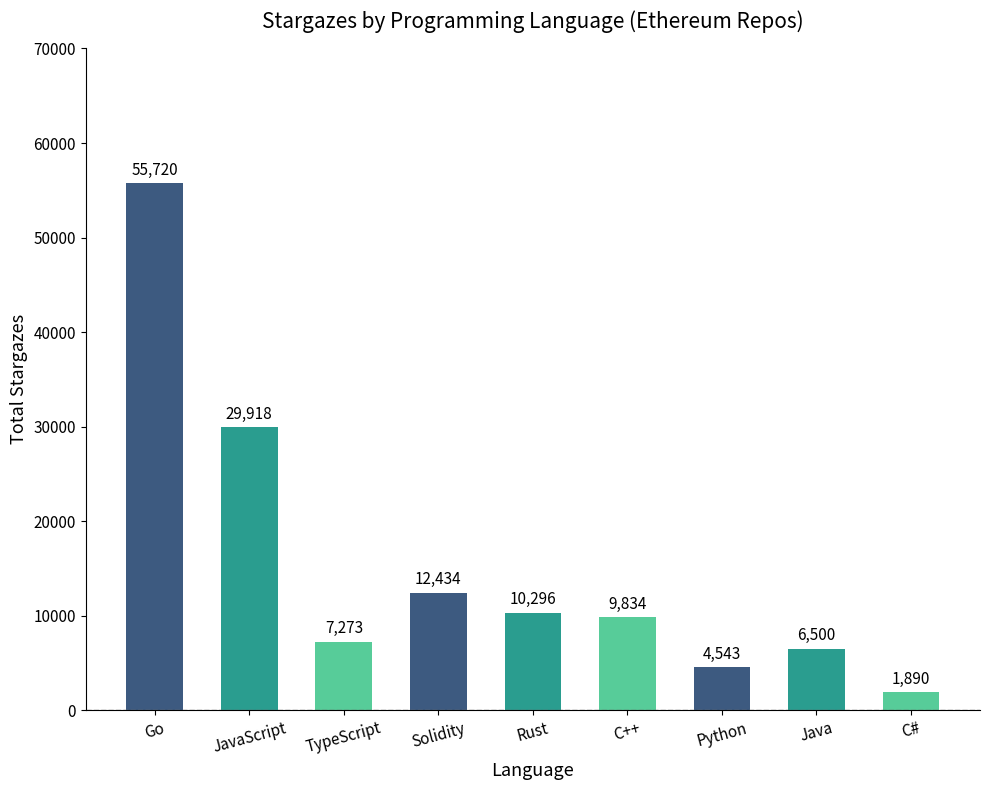

Reading left to right, extract all data points from this chart.

55720	29918	7273	12434	10296	9834	4543	6500	1890